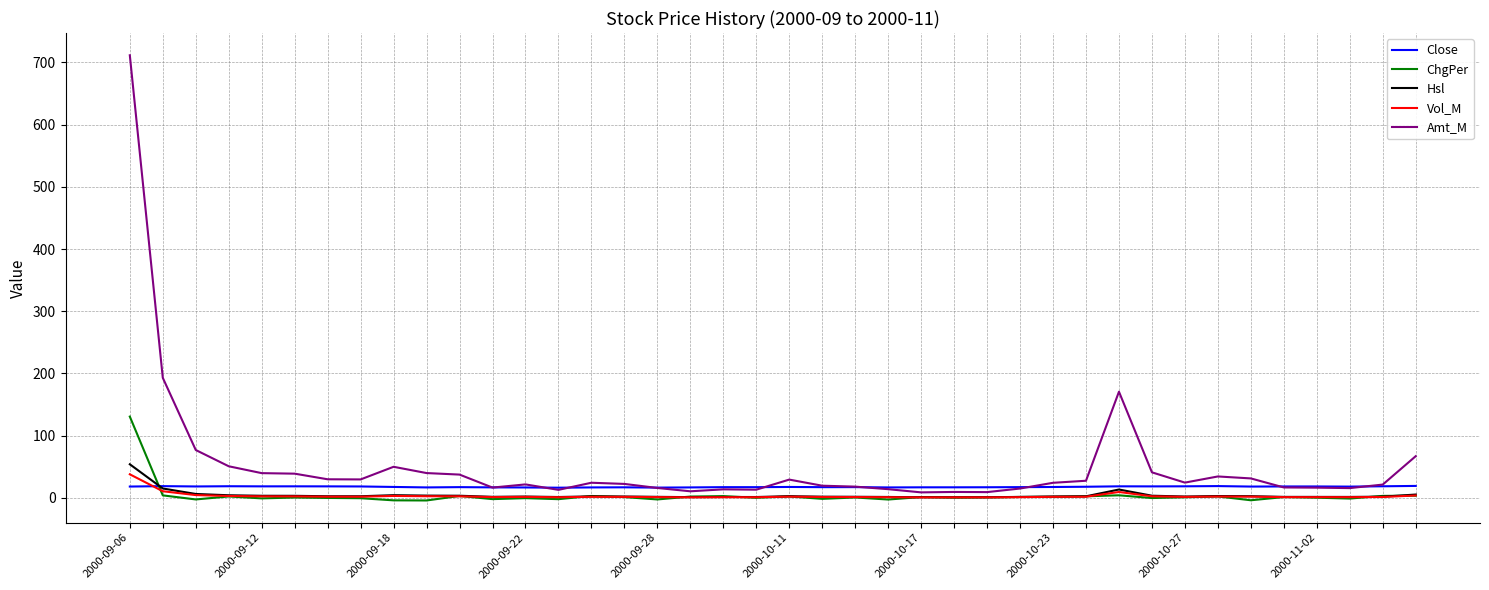

Which series has the largest total across all categories?

Amt_M